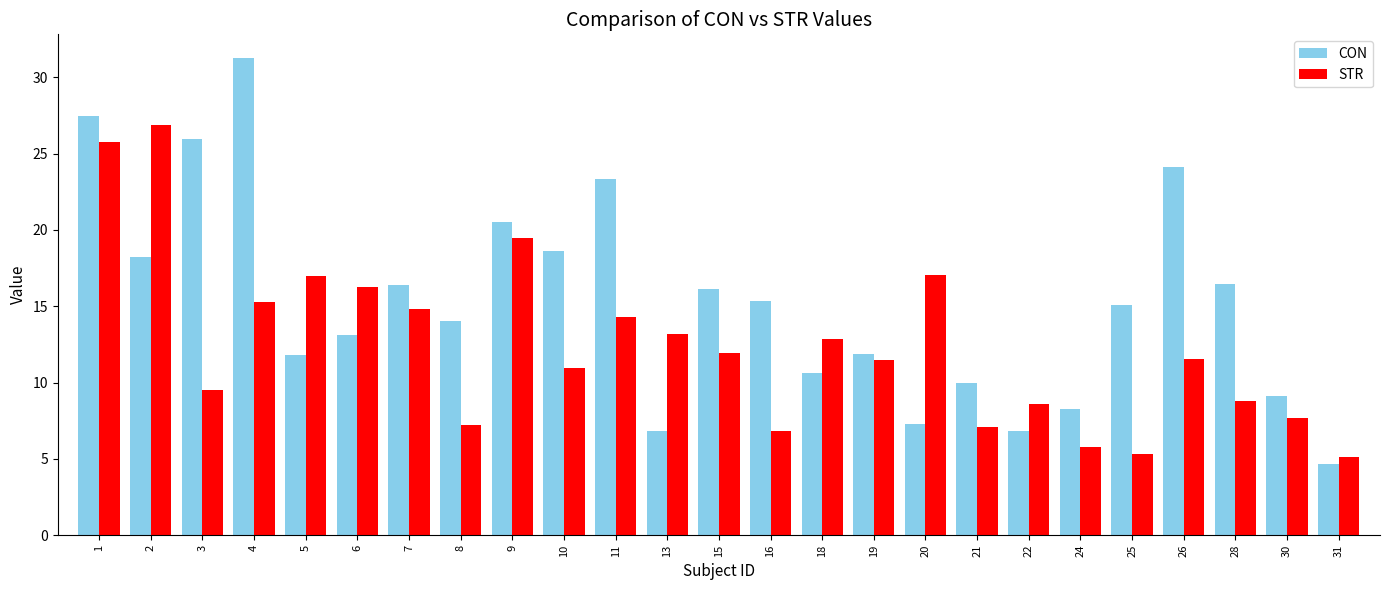

Which series has the largest range (max minus min)?

CON